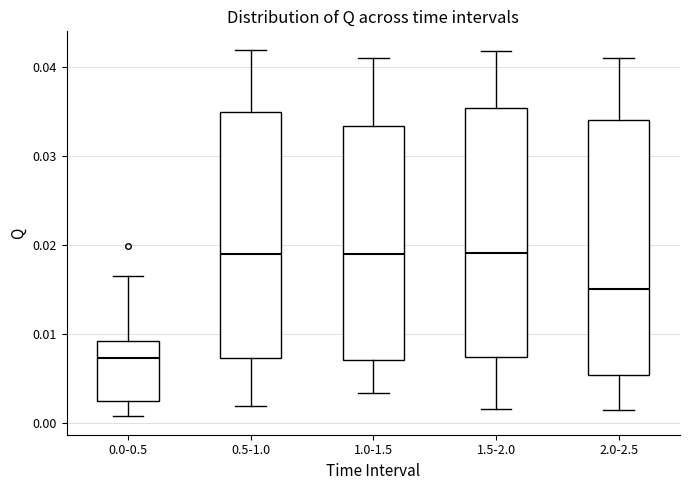

Reading left to right, read every box against the y-axis: the position of its median line, the range the box covers, and the ends of its whiskers. The values are not printed on the chart, so give them approximately, as read against the axis.

0.0-0.5: median 0.007, box 0.002 to 0.009, whiskers 0.001 to 0.016
0.5-1.0: median 0.019, box 0.007 to 0.035, whiskers 0.002 to 0.042
1.0-1.5: median 0.019, box 0.007 to 0.033, whiskers 0.003 to 0.041
1.5-2.0: median 0.019, box 0.007 to 0.035, whiskers 0.002 to 0.042
2.0-2.5: median 0.015, box 0.005 to 0.034, whiskers 0.002 to 0.041